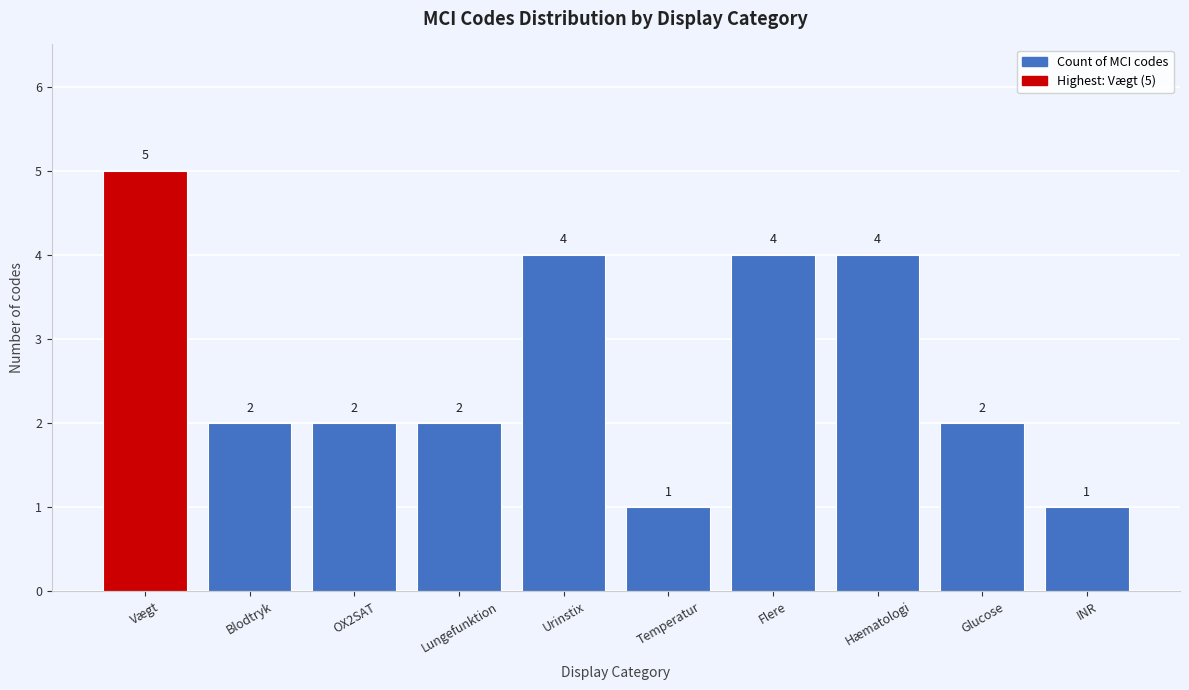

Reading left to right, extract all data points from this chart.

Vægt=5	Blodtryk=2	OX2SAT=2	Lungefunktion=2	Urinstix=4	Temperatur=1	Flere=4	Hæmatologi=4	Glucose=2	INR=1